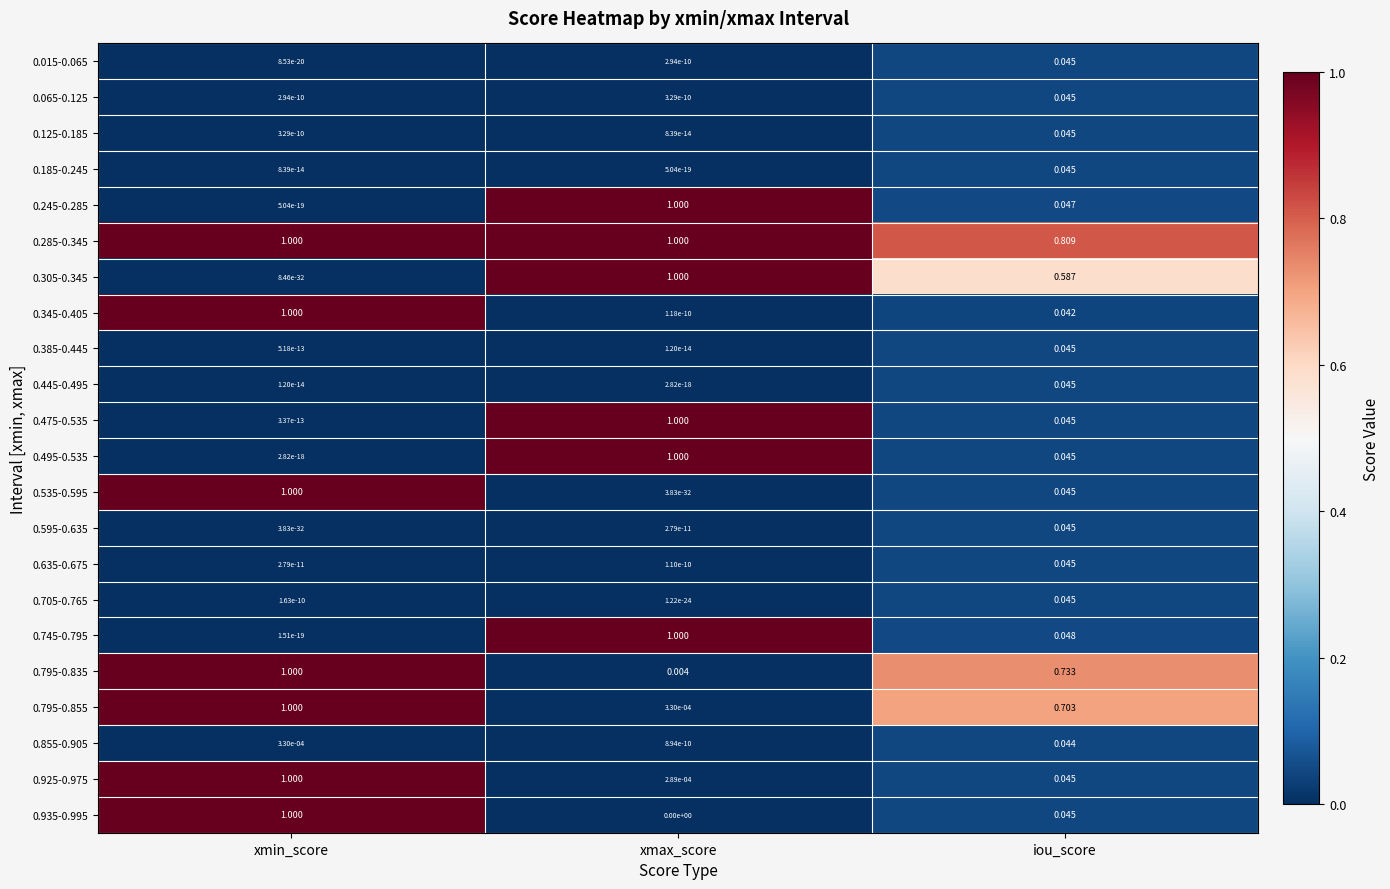

At which label is 0.495-0.535 closest to 0?

xmin_score